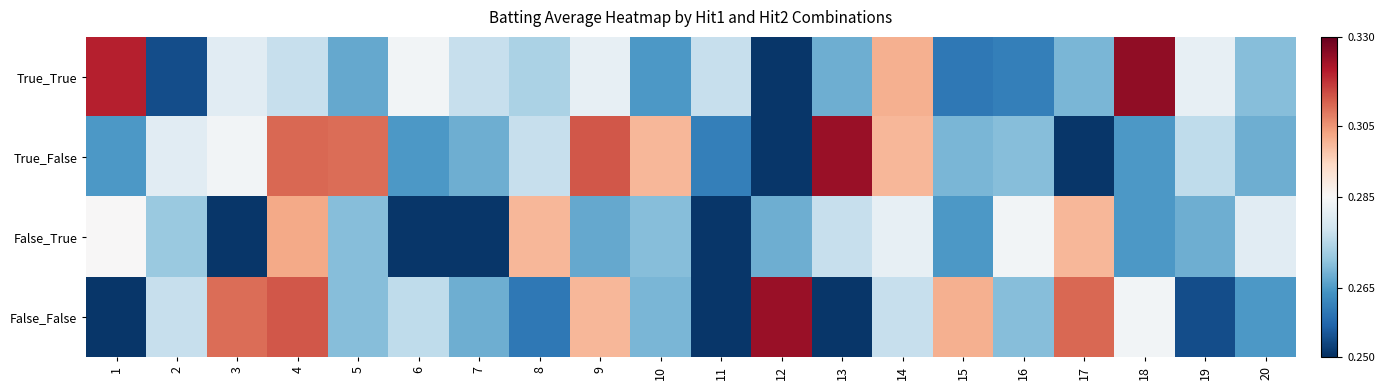

What is the total value across all series at 10?

1.1